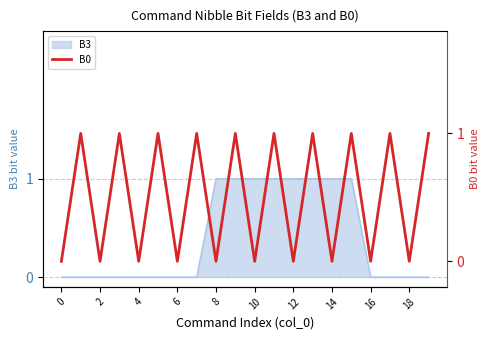

Count the number of categories in the chart.

20